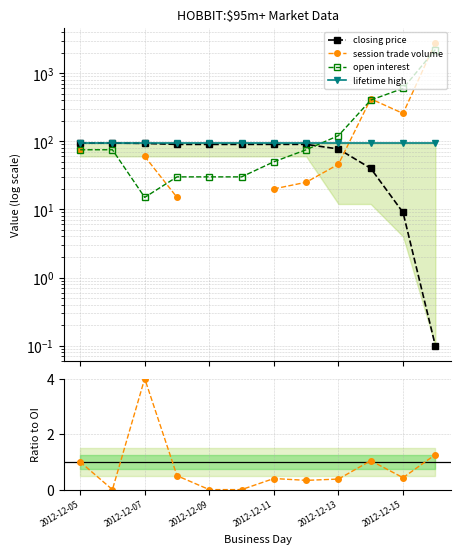

How many lines are shown in the chart?

5